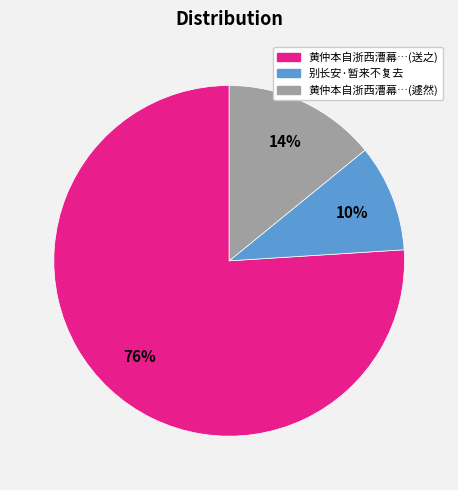

Rank the categories by value from lowest to highest.

别长安·暂来不复去, 黄仲本自浙西漕幕…(遽然), 黄仲本自浙西漕幕…(送之)